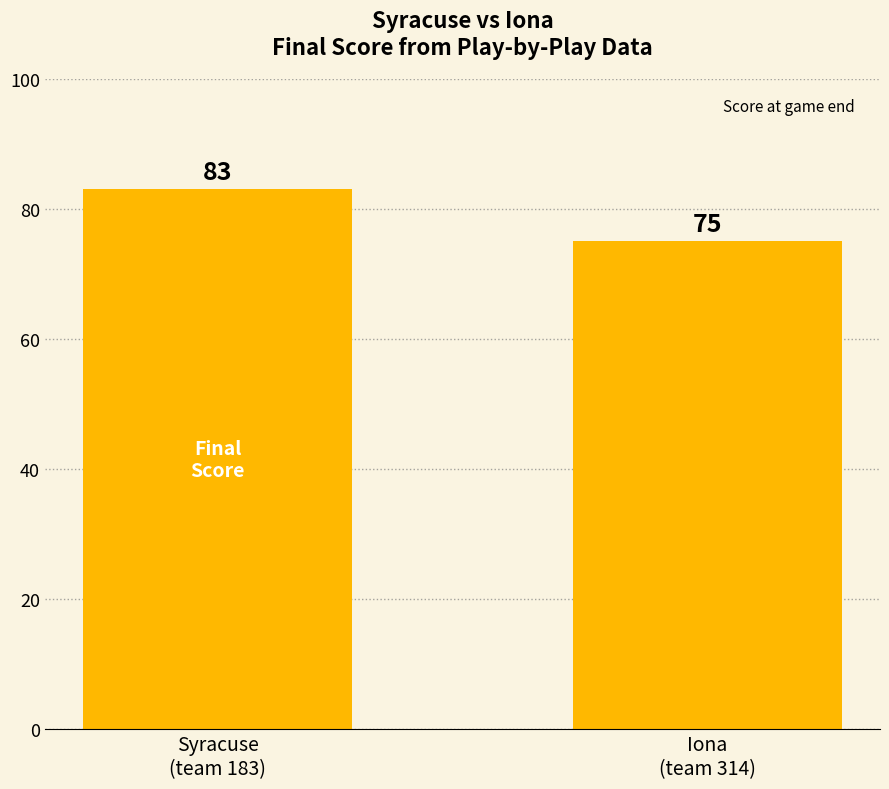

What is the label of the 1st bar from the right?

Iona
(team 314)